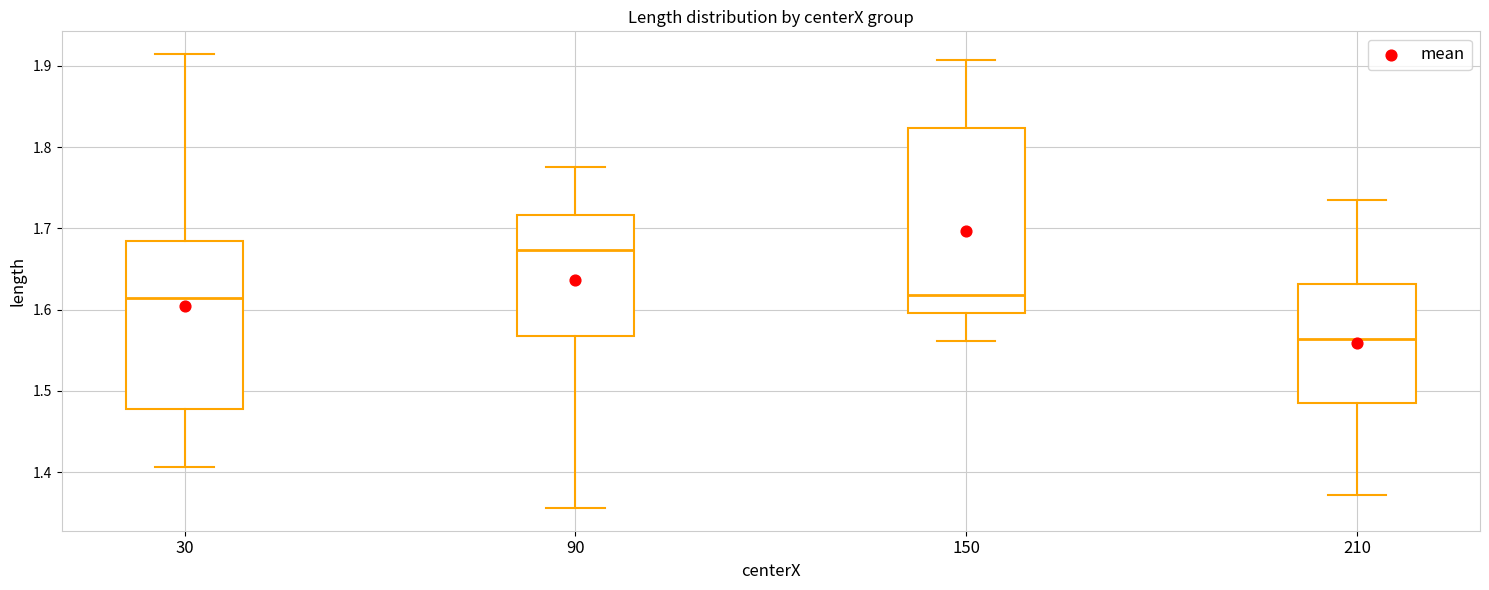

Which box is the tallest, from its lower edge to its upper edge?

150